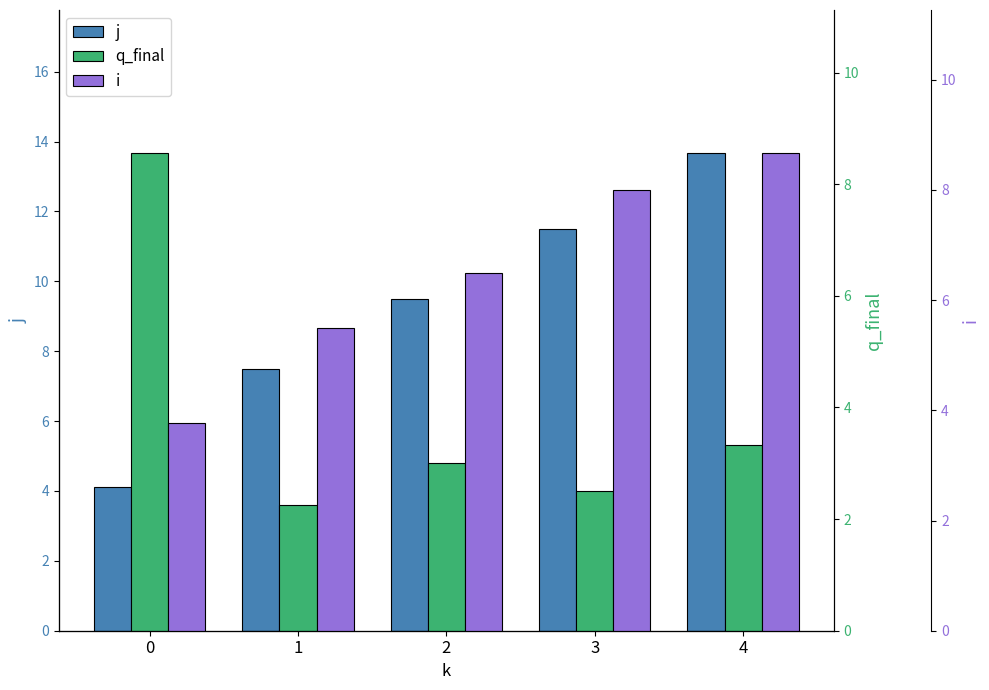

Reading left to right, what are all the values shown in this chart?

j: 4.1	7.5	9.5	11.5	13.7
q_final: 8.6	2.2	3.0	2.5	3.3
i: 3.8	5.5	6.5	8.0	8.7